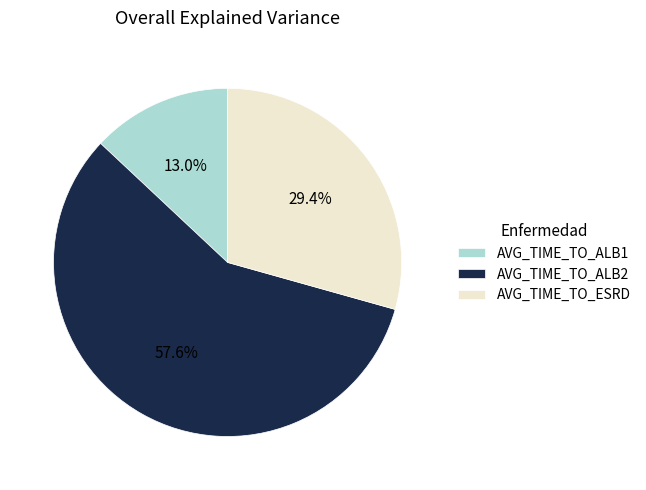

Rank the categories by value from lowest to highest.

AVG_TIME_TO_ALB1, AVG_TIME_TO_ESRD, AVG_TIME_TO_ALB2